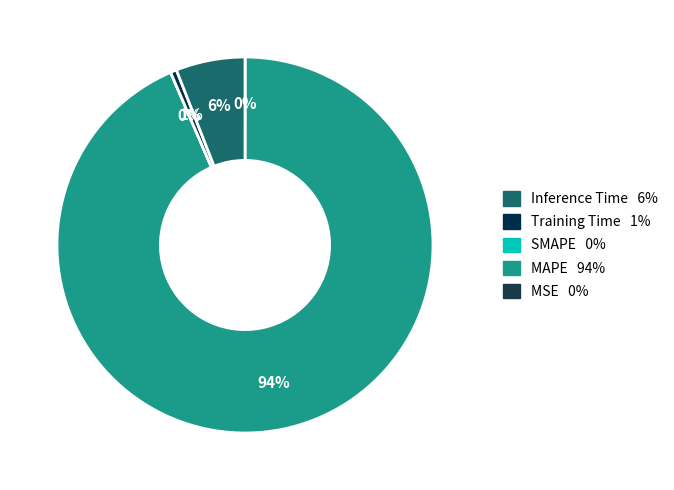

Which category has the biggest portion of the pie?

MAPE